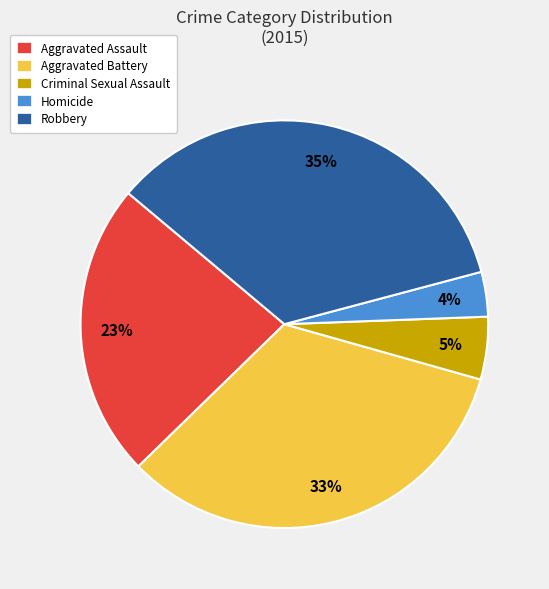

What percentage is the Criminal Sexual Assault slice, to the nearest percent?

5%